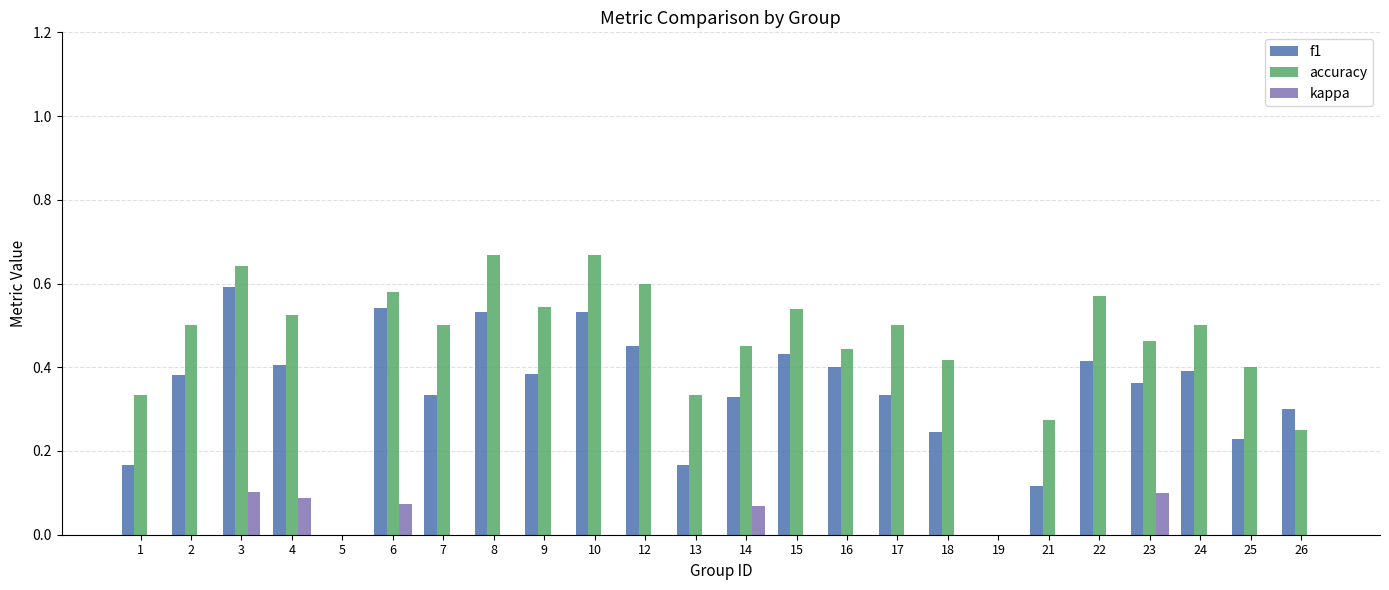

How many bars are there in total?

72